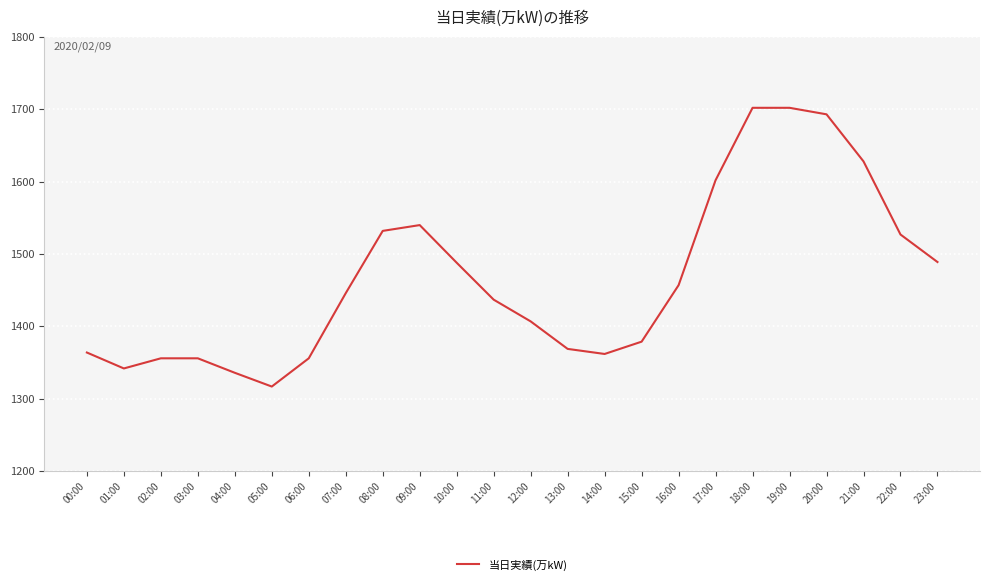

What position from the right is 00:00?

24